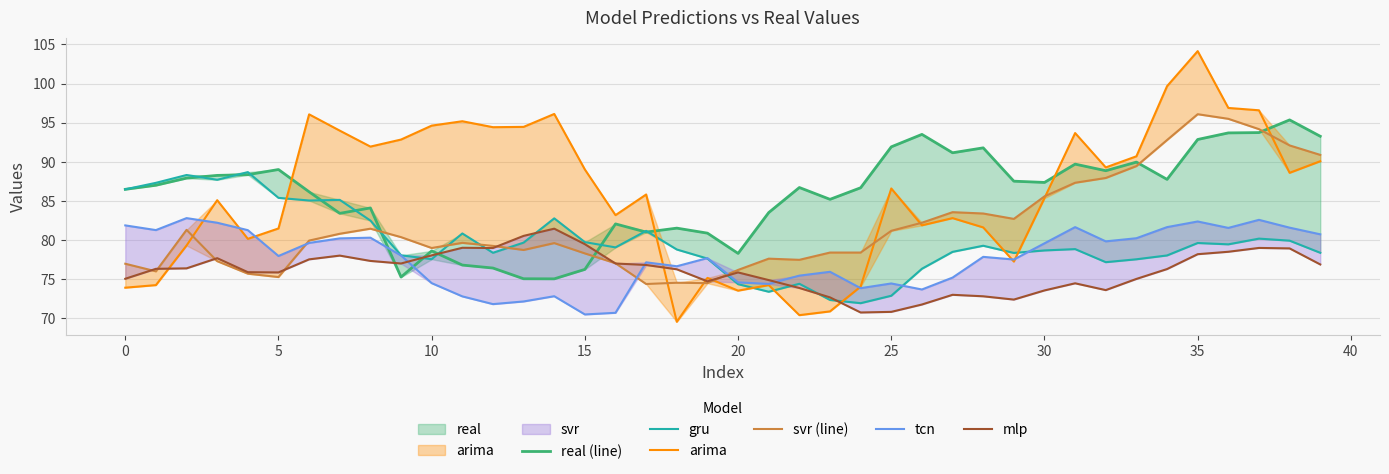

What is the maximum value for real (line)?

95.3